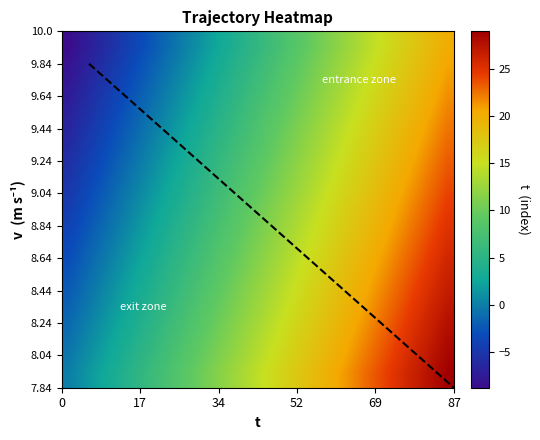

How many categories are shown in the chart?

30